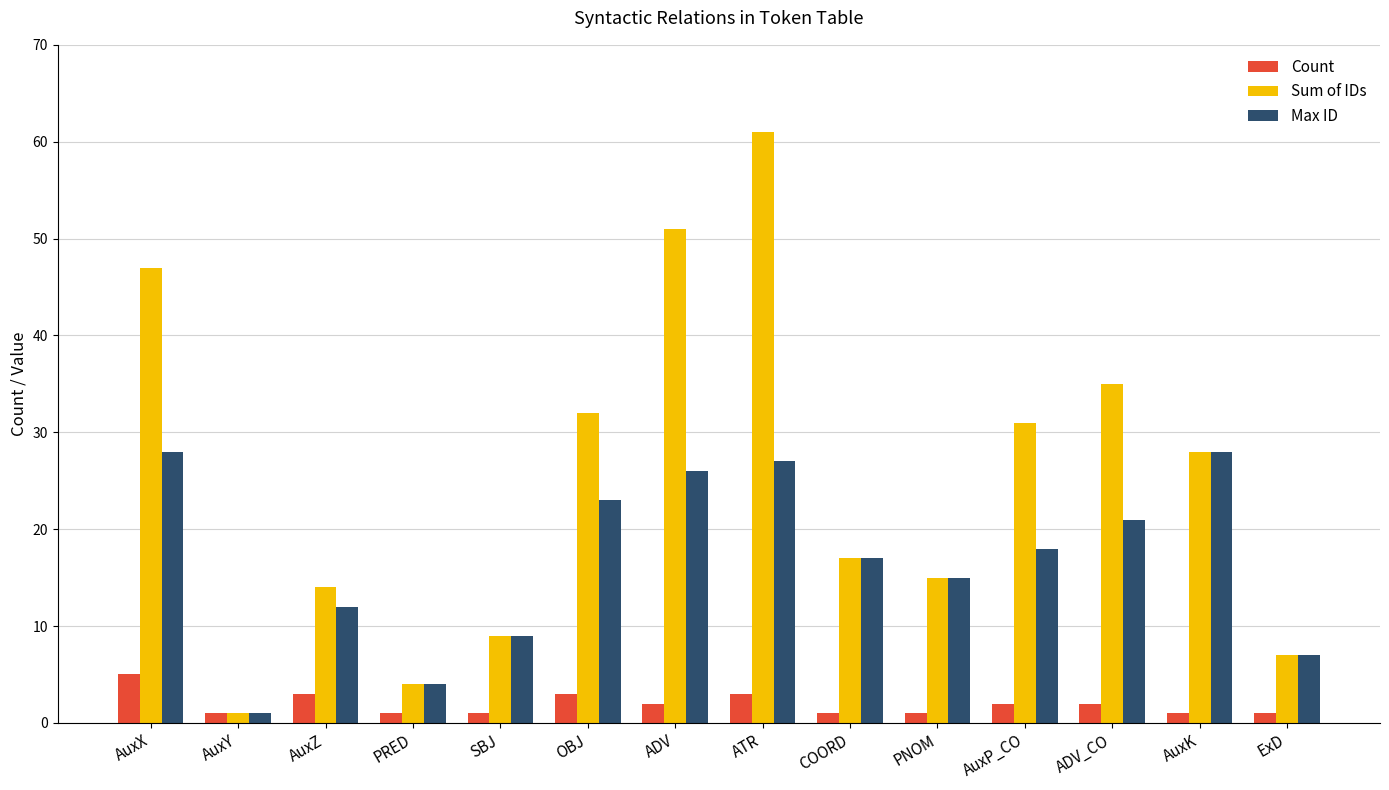

How many data points in Count are less than 2?

7